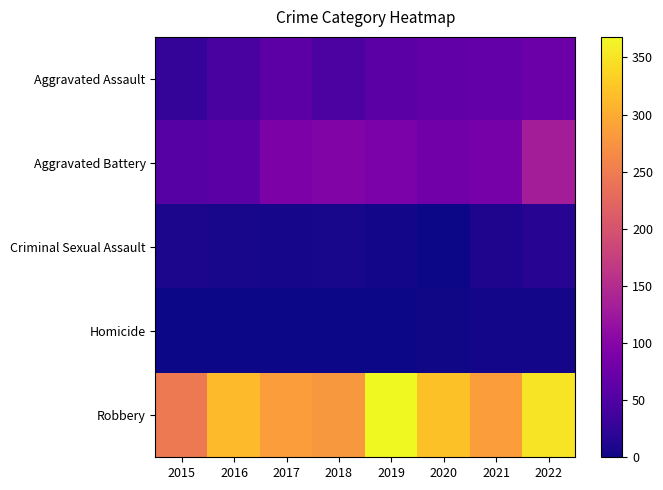

Reading left to right, extract all data points from this chart.

Aggravated Assault: 2015=26	2016=44	2017=61	2018=46	2019=60	2020=65	2021=68	2022=76
Aggravated Battery: 2015=56	2016=59	2017=91	2018=95	2019=90	2020=81	2021=86	2022=131
Criminal Sexual Assault: 2015=8	2016=6	2017=5	2018=6	2019=4	2020=1	2021=11	2022=16
Homicide: 2015=0	2016=1	2017=1	2018=1	2019=1	2020=2	2021=3	2022=4
Robbery: 2015=246	2016=314	2017=285	2018=279	2019=368	2020=320	2021=286	2022=350